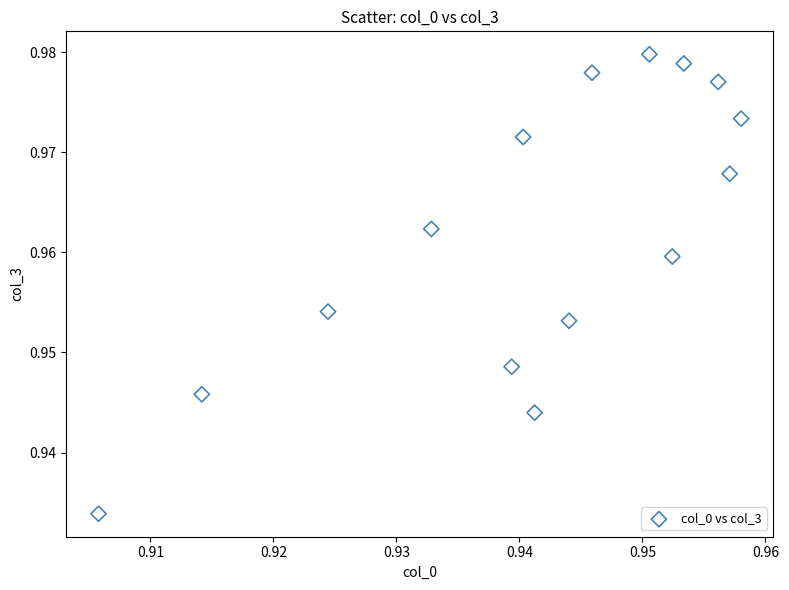

How many points are shown in the scatter plot?

15